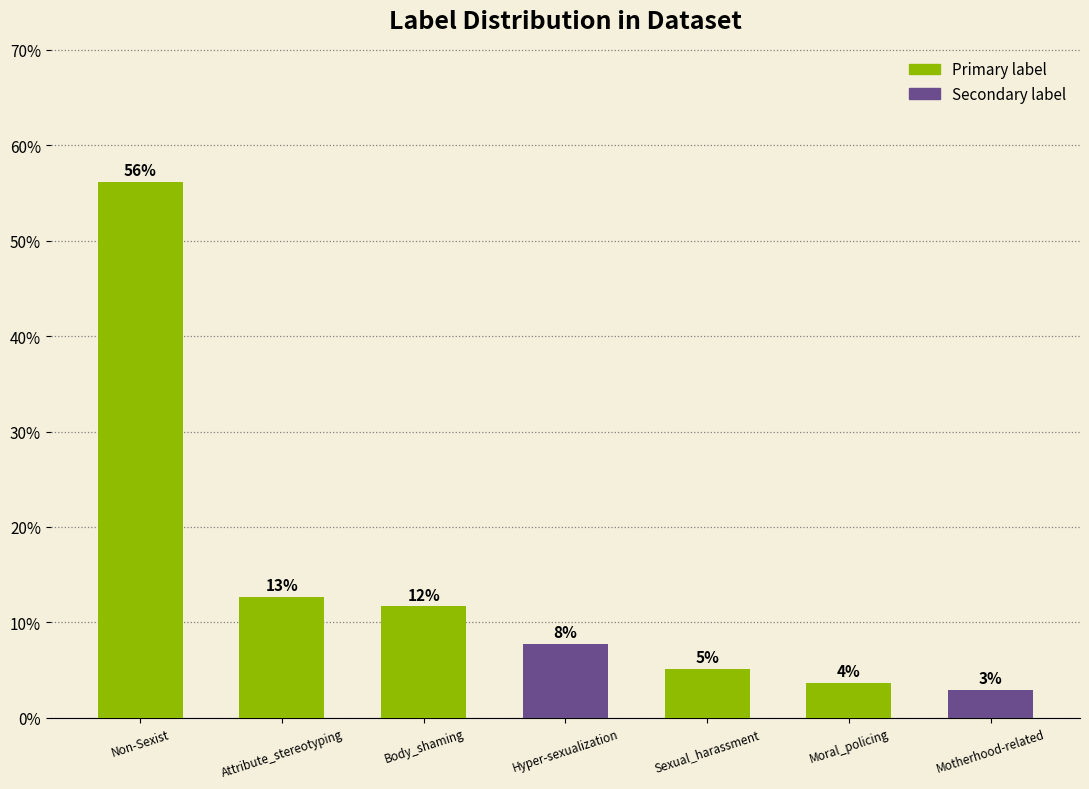

Is it true that the value at Non-Sexist is 56.2?

True